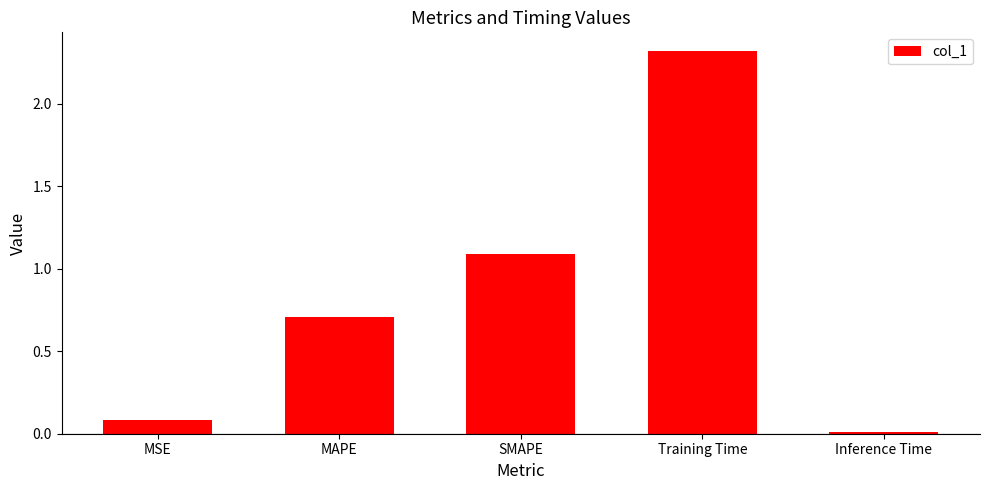

Rank the categories by value from highest to lowest.

Training Time, SMAPE, MAPE, MSE, Inference Time